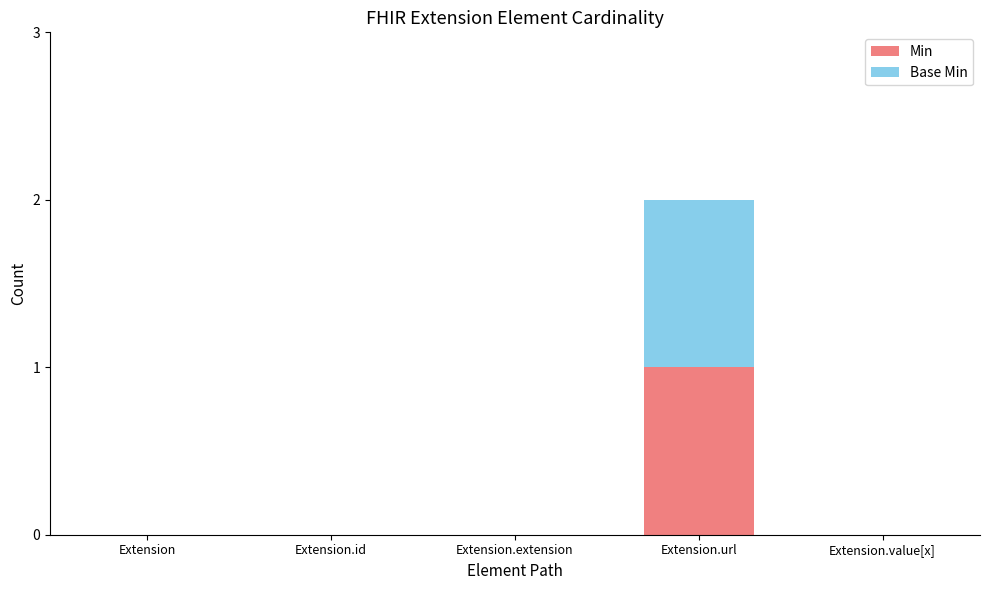

Which category has the highest value in the Min series?

Extension.url